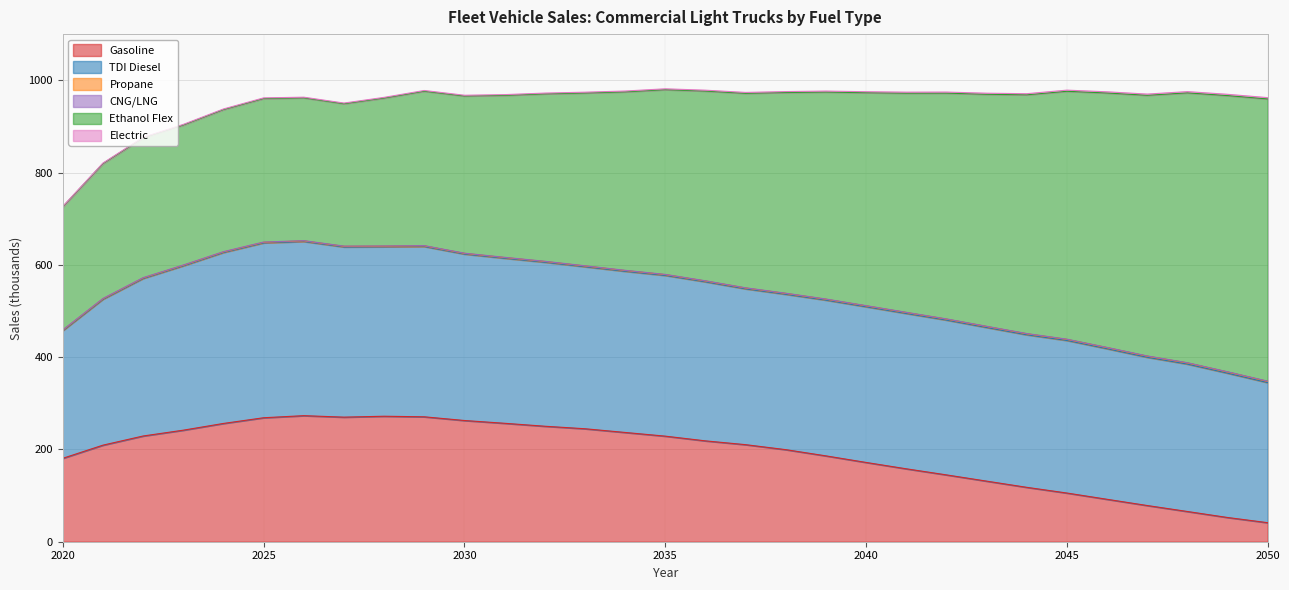

Is the value of Ethanol Flex at 2035 greater than the value of Propane at 2024?

Yes